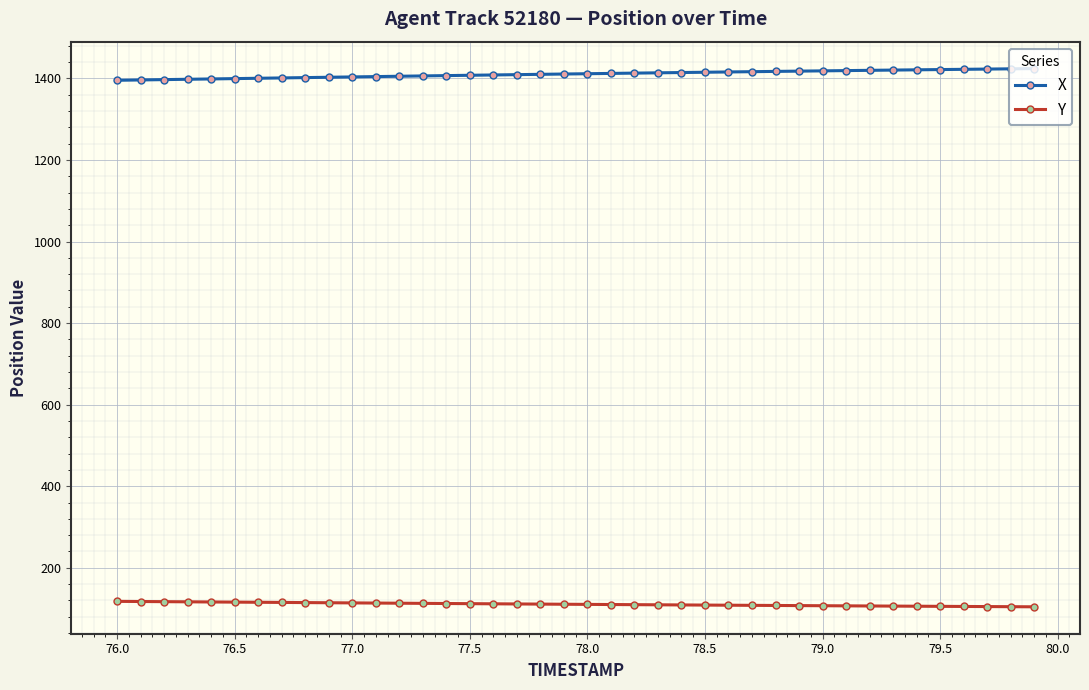

True or false: Y and X cross at least once.

False